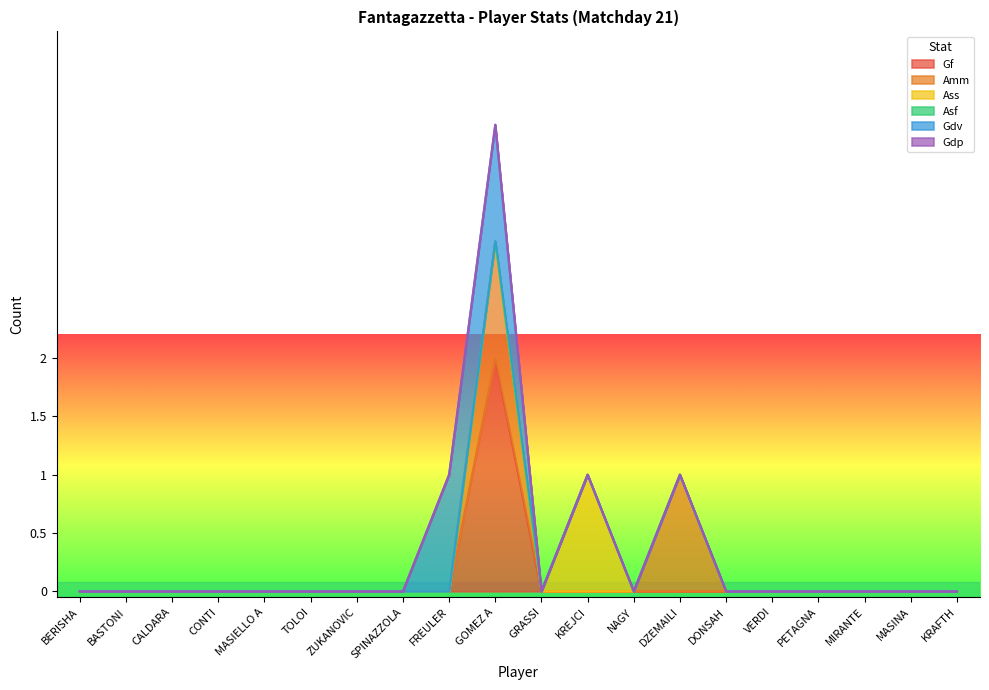

Reading right to left, transcribe all the data shown in this chart.

Gf: KRAFTH=0	MASINA=0	MIRANTE=0	PETAGNA=0	VERDI=0	DONSAH=0	DZEMAILI=0	NAGY=0	KREJCI=0	GRASSI=0	GOMEZ A=2	FREULER=0	SPINAZZOLA=0	ZUKANOVIC=0	TOLOI=0	MASIELLO A=0	CONTI=0	CALDARA=0	BASTONI=0	BERISHA=0
Amm: KRAFTH=0	MASINA=0	MIRANTE=0	PETAGNA=0	VERDI=0	DONSAH=0	DZEMAILI=1	NAGY=0	KREJCI=0	GRASSI=0	GOMEZ A=1	FREULER=0	SPINAZZOLA=0	ZUKANOVIC=0	TOLOI=0	MASIELLO A=0	CONTI=0	CALDARA=0	BASTONI=0	BERISHA=0
Ass: KRAFTH=0	MASINA=0	MIRANTE=0	PETAGNA=0	VERDI=0	DONSAH=0	DZEMAILI=0	NAGY=0	KREJCI=1	GRASSI=0	GOMEZ A=0	FREULER=0	SPINAZZOLA=0	ZUKANOVIC=0	TOLOI=0	MASIELLO A=0	CONTI=0	CALDARA=0	BASTONI=0	BERISHA=0
Asf: KRAFTH=0	MASINA=0	MIRANTE=0	PETAGNA=0	VERDI=0	DONSAH=0	DZEMAILI=0	NAGY=0	KREJCI=0	GRASSI=0	GOMEZ A=0	FREULER=0	SPINAZZOLA=0	ZUKANOVIC=0	TOLOI=0	MASIELLO A=0	CONTI=0	CALDARA=0	BASTONI=0	BERISHA=0
Gdv: KRAFTH=0	MASINA=0	MIRANTE=0	PETAGNA=0	VERDI=0	DONSAH=0	DZEMAILI=0	NAGY=0	KREJCI=0	GRASSI=0	GOMEZ A=1	FREULER=1	SPINAZZOLA=0	ZUKANOVIC=0	TOLOI=0	MASIELLO A=0	CONTI=0	CALDARA=0	BASTONI=0	BERISHA=0
Gdp: KRAFTH=0	MASINA=0	MIRANTE=0	PETAGNA=0	VERDI=0	DONSAH=0	DZEMAILI=0	NAGY=0	KREJCI=0	GRASSI=0	GOMEZ A=0	FREULER=0	SPINAZZOLA=0	ZUKANOVIC=0	TOLOI=0	MASIELLO A=0	CONTI=0	CALDARA=0	BASTONI=0	BERISHA=0